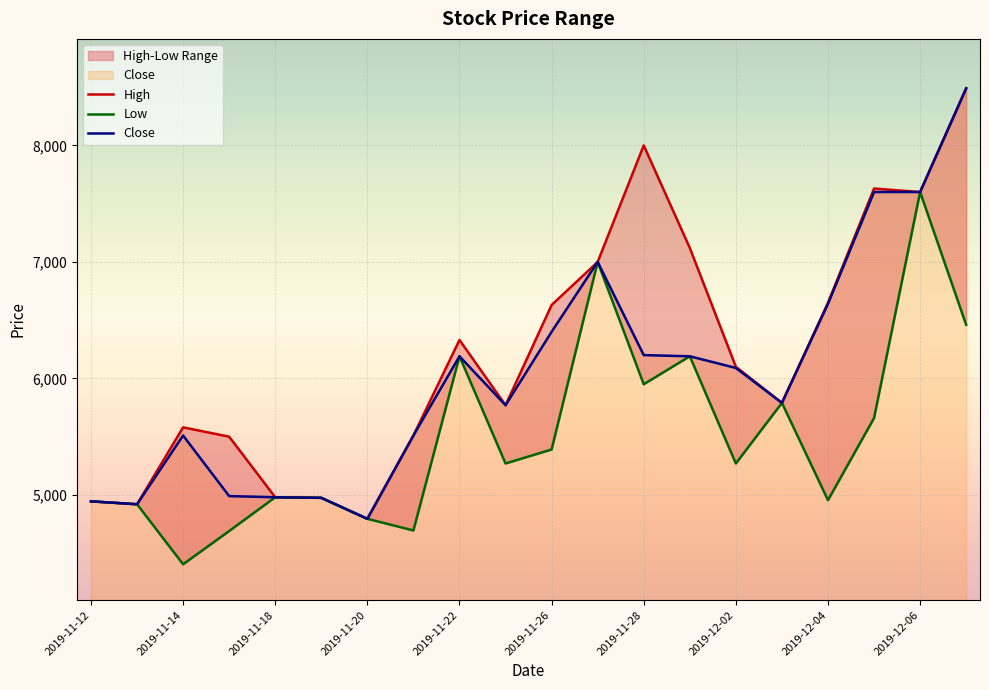

What is the maximum value for Close?

8490